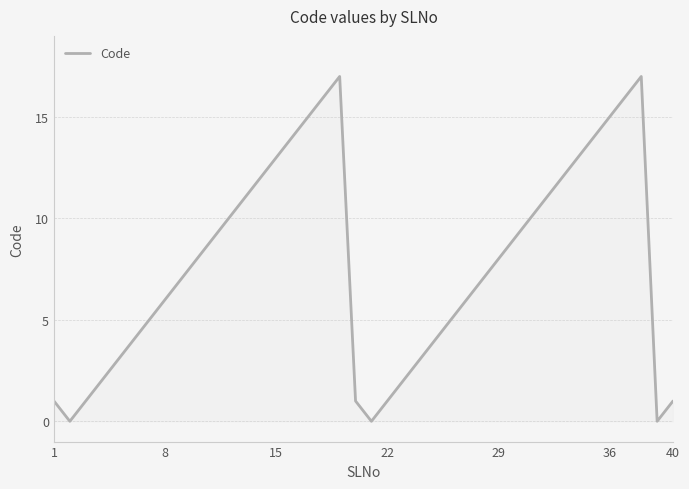

What is the difference between the maximum and minimum values?

17